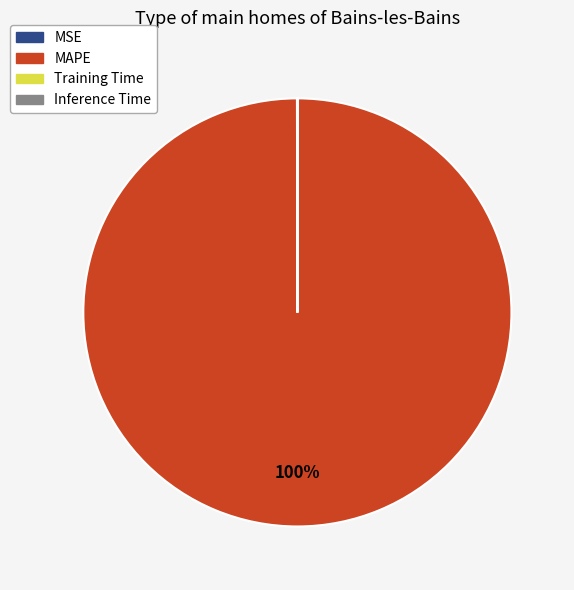

To the nearest percent, what is the average slice percentage?

25%